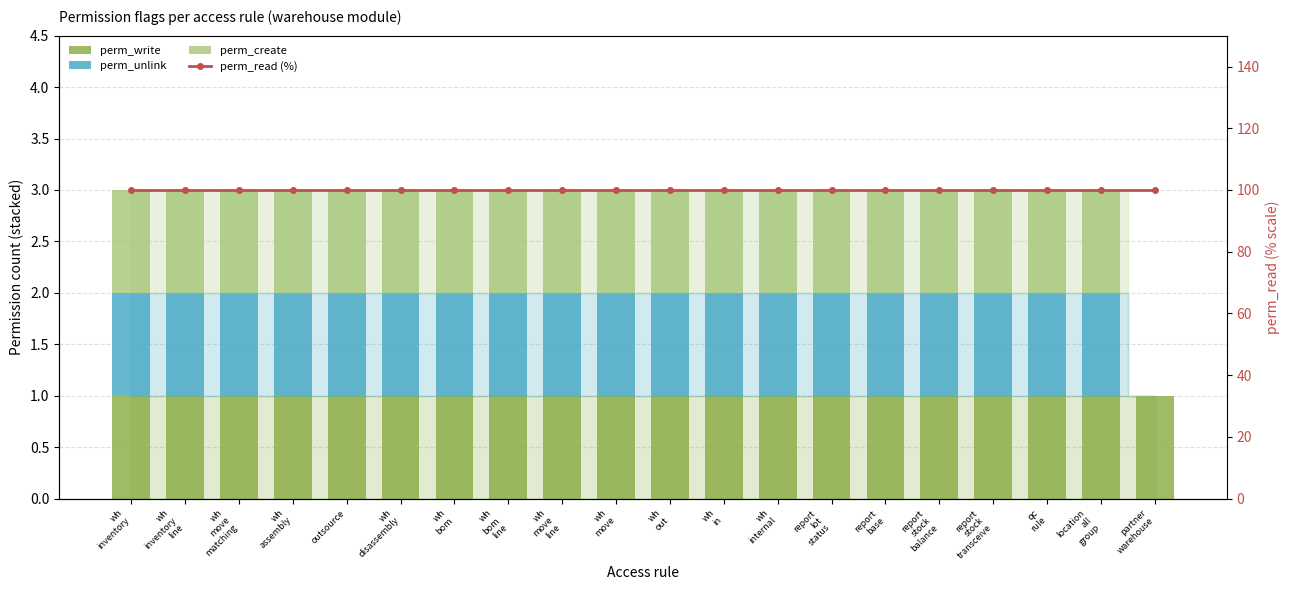

How many distinct data groups are displayed?

4